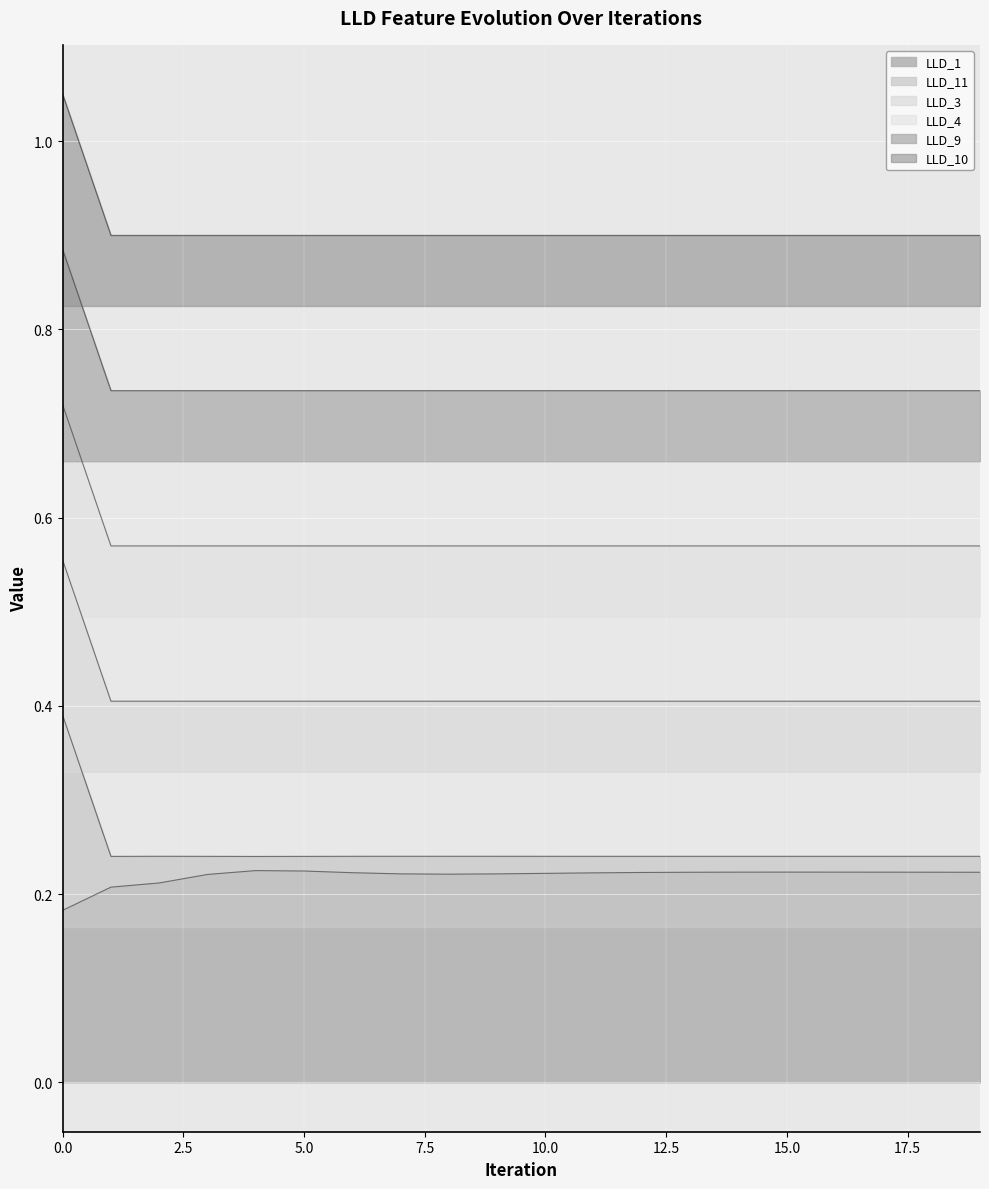

Does the chart display data point markers on the line(s)?

No